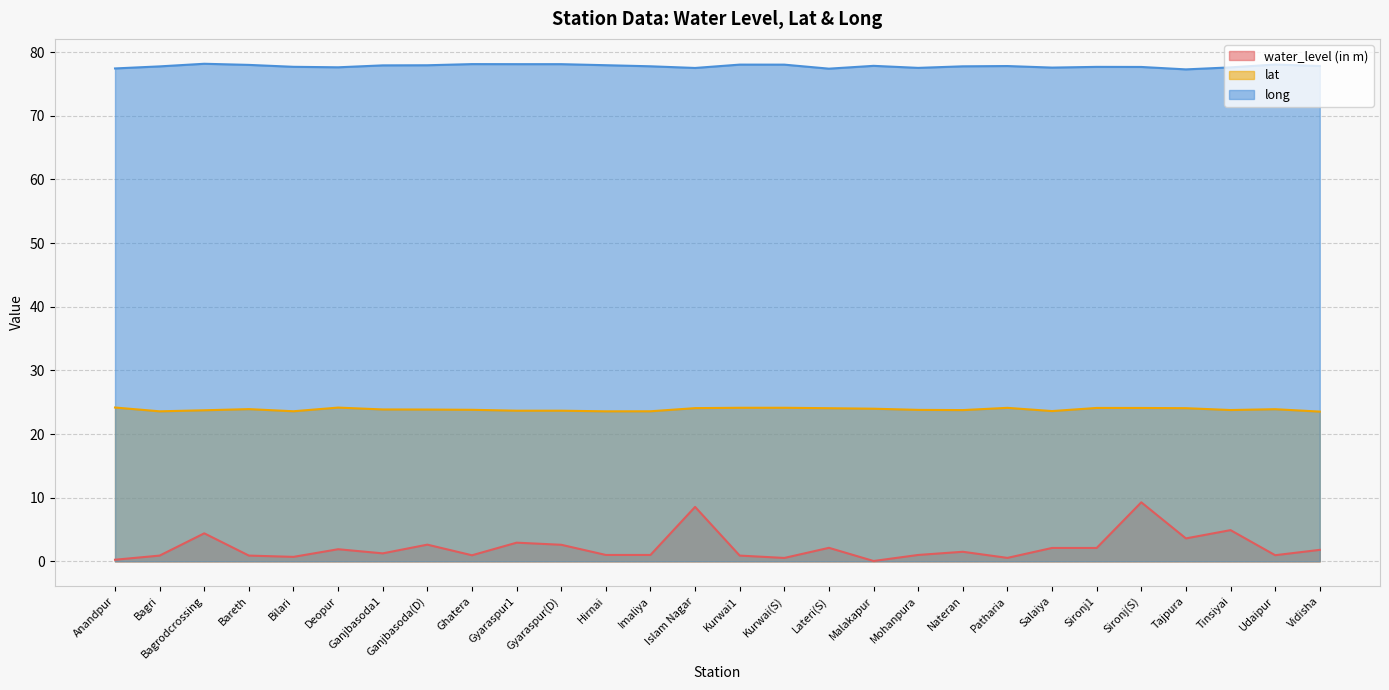

At which category is the sum across all series the highest?

Sironj(S)